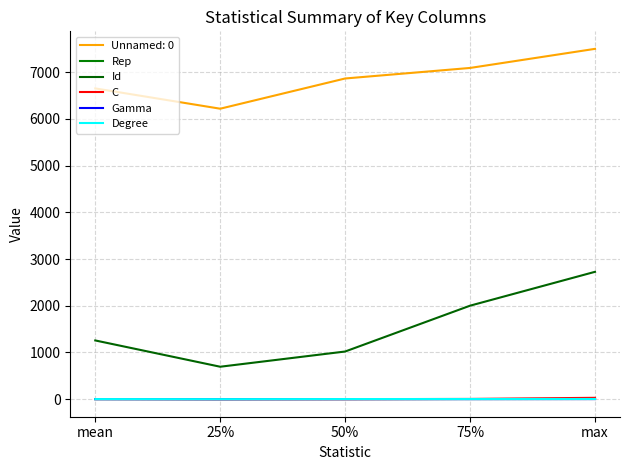

What is the total value across all series at 25%?

6916.6